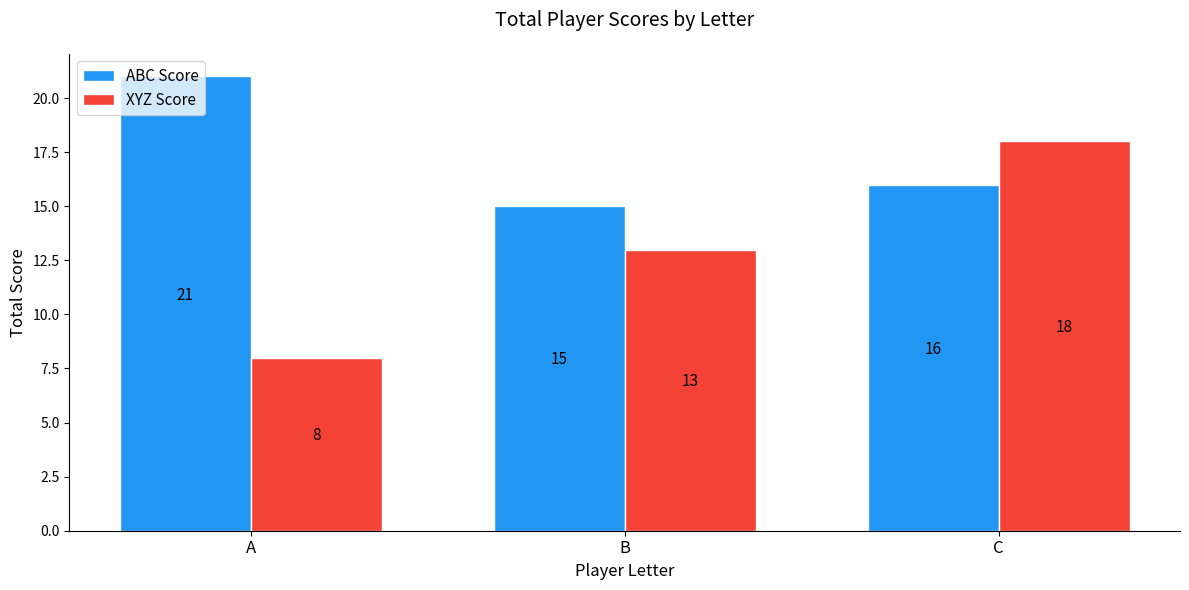

List the labels in order of XYZ Score value, smallest first.

A, B, C